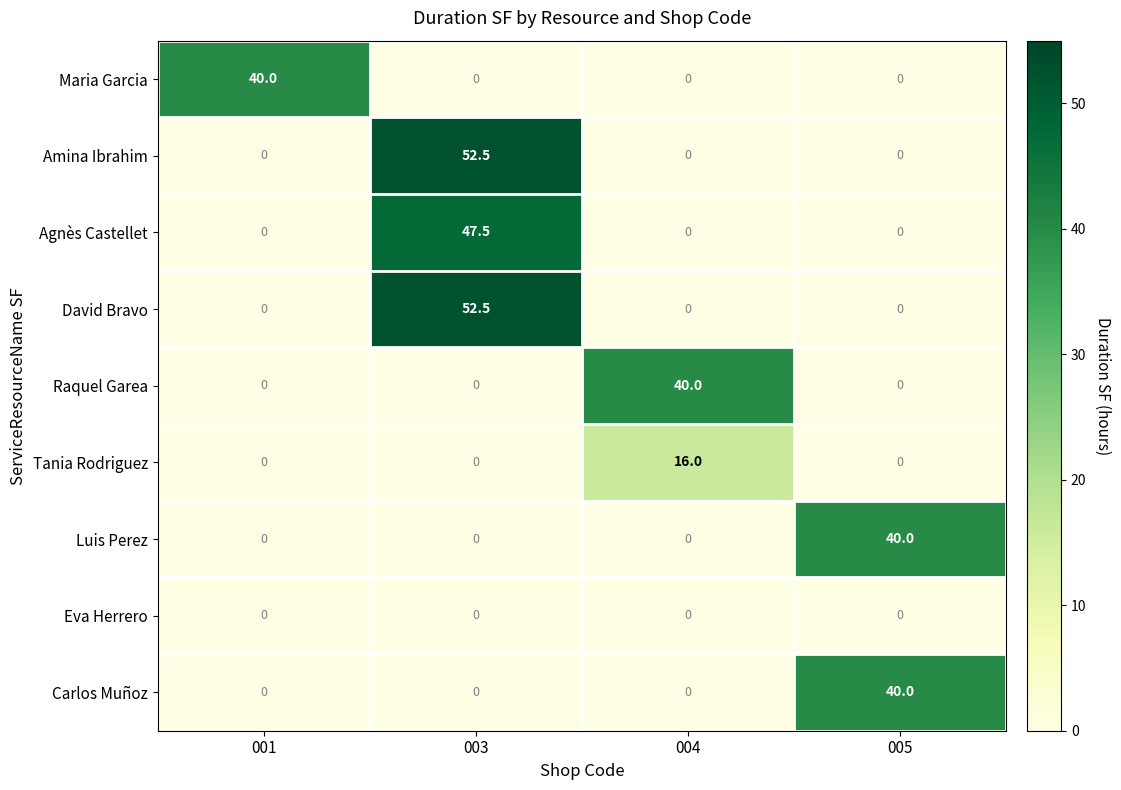

What is the spread (max minus min) of values at 003?

52.5